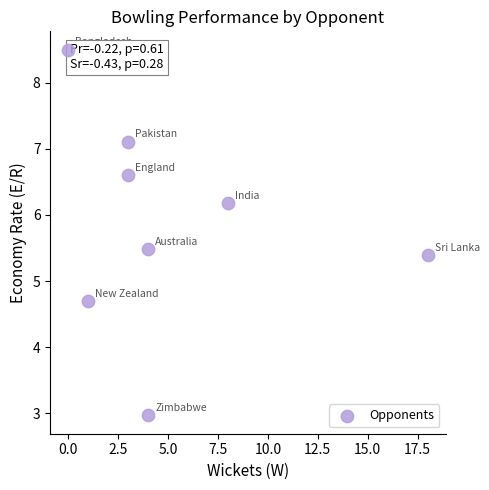

What is the range of Y values (max minus min)?

5.5